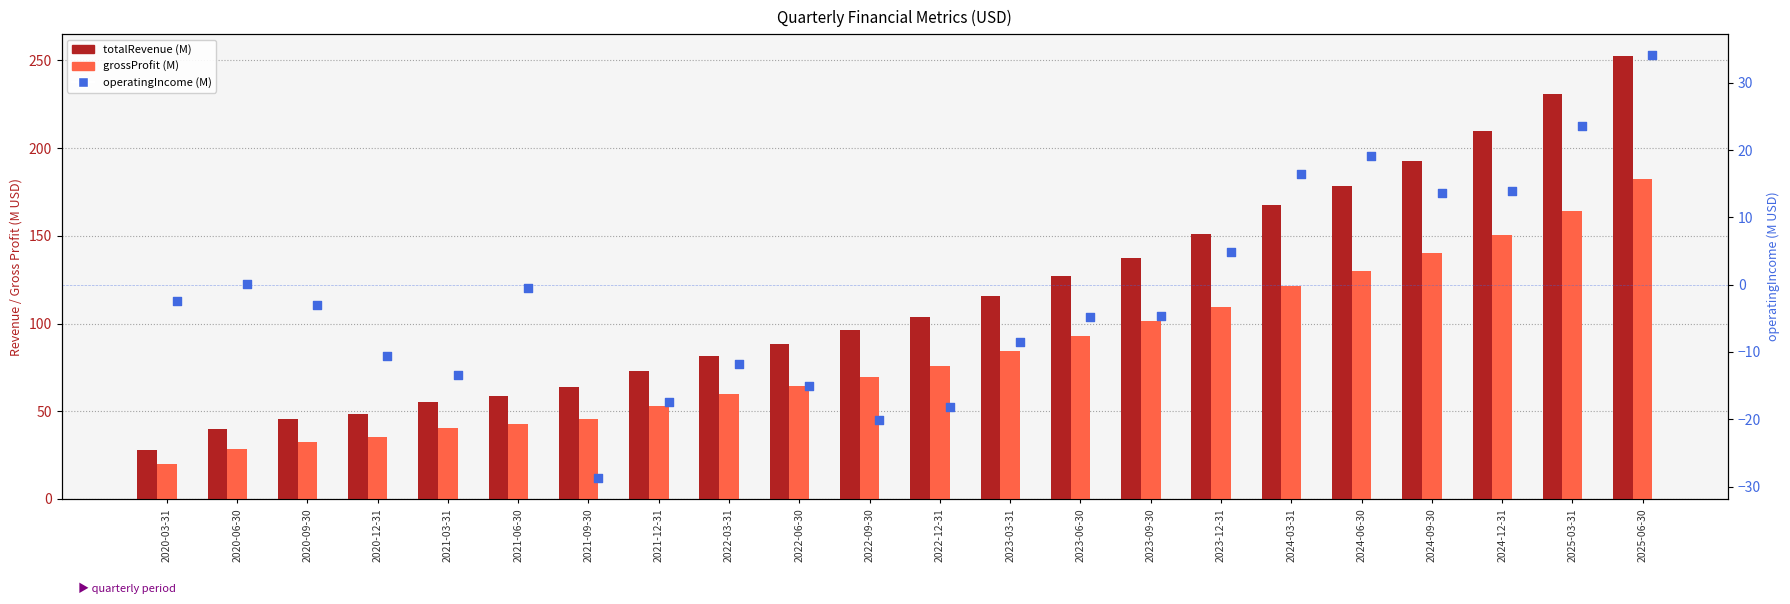

At which category is the sum across all series the highest?

2025-06-30